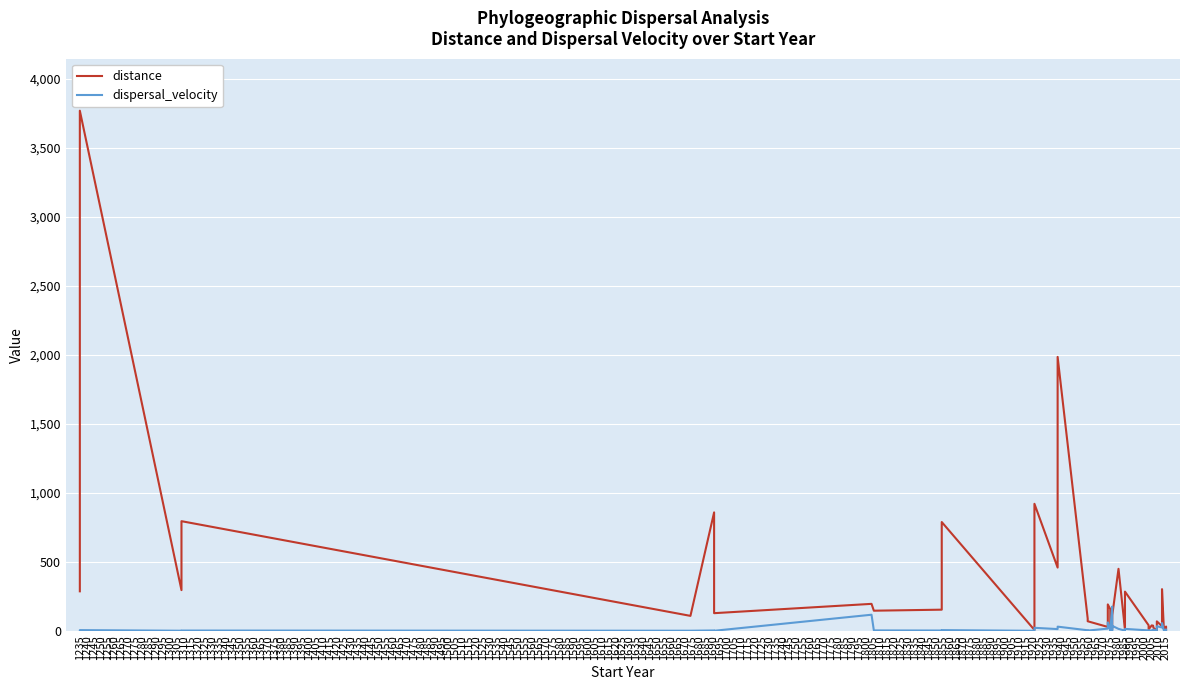

True or false: dispersal_velocity has more than 2 points higher than both neighbors.

True